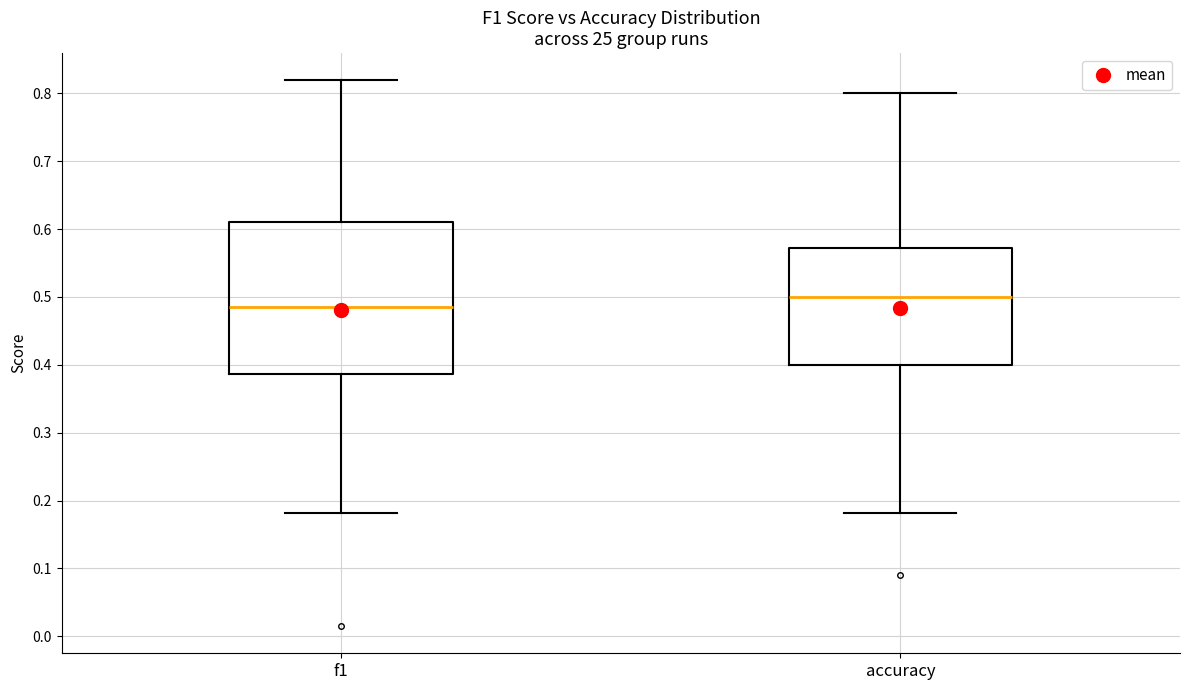

Reading left to right, transcribe this box plot: for each box, give where its median line is, the range the box spans, and where its two whiskers end, as read against the y-axis. The values are not printed on the chart, so give them approximately, as read against the axis.

f1: median 0.49, box 0.39 to 0.61, whiskers 0.18 to 0.82
accuracy: median 0.50, box 0.40 to 0.57, whiskers 0.18 to 0.80